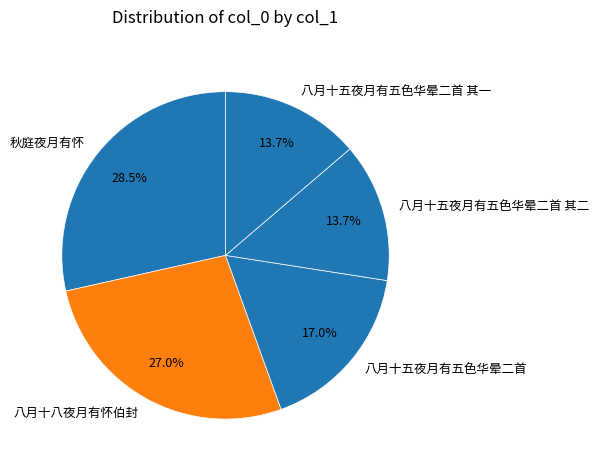

True or false: 八月十八夜月有怀伯封 accounts for 7% of the total.

False